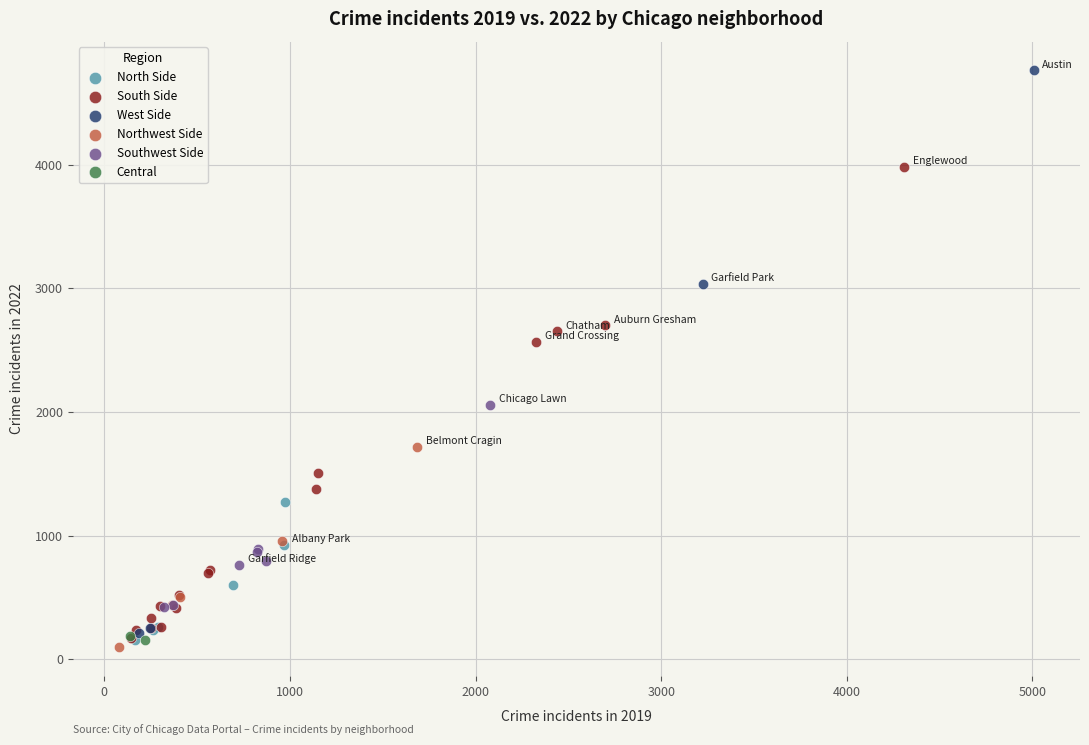

What are all the series names shown in the legend?

North Side, South Side, West Side, Northwest Side, Southwest Side, Central